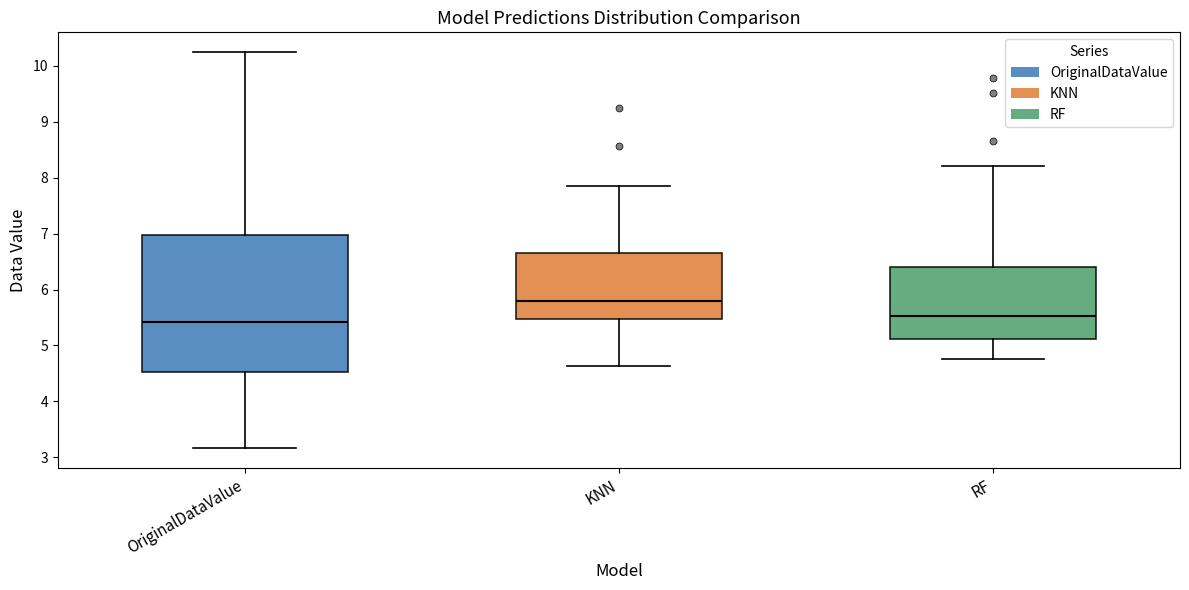

Where is the upper edge of the box for RF on the y-axis? The values are not printed on the chart, so give them approximately, as read against the axis.

6.4